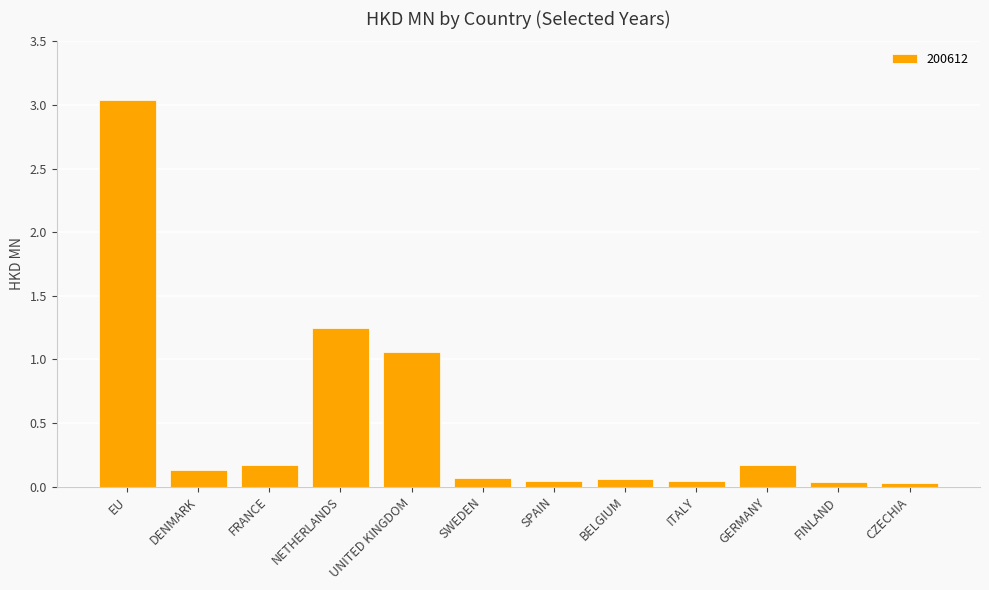

Which category has the highest value across all series?

EU